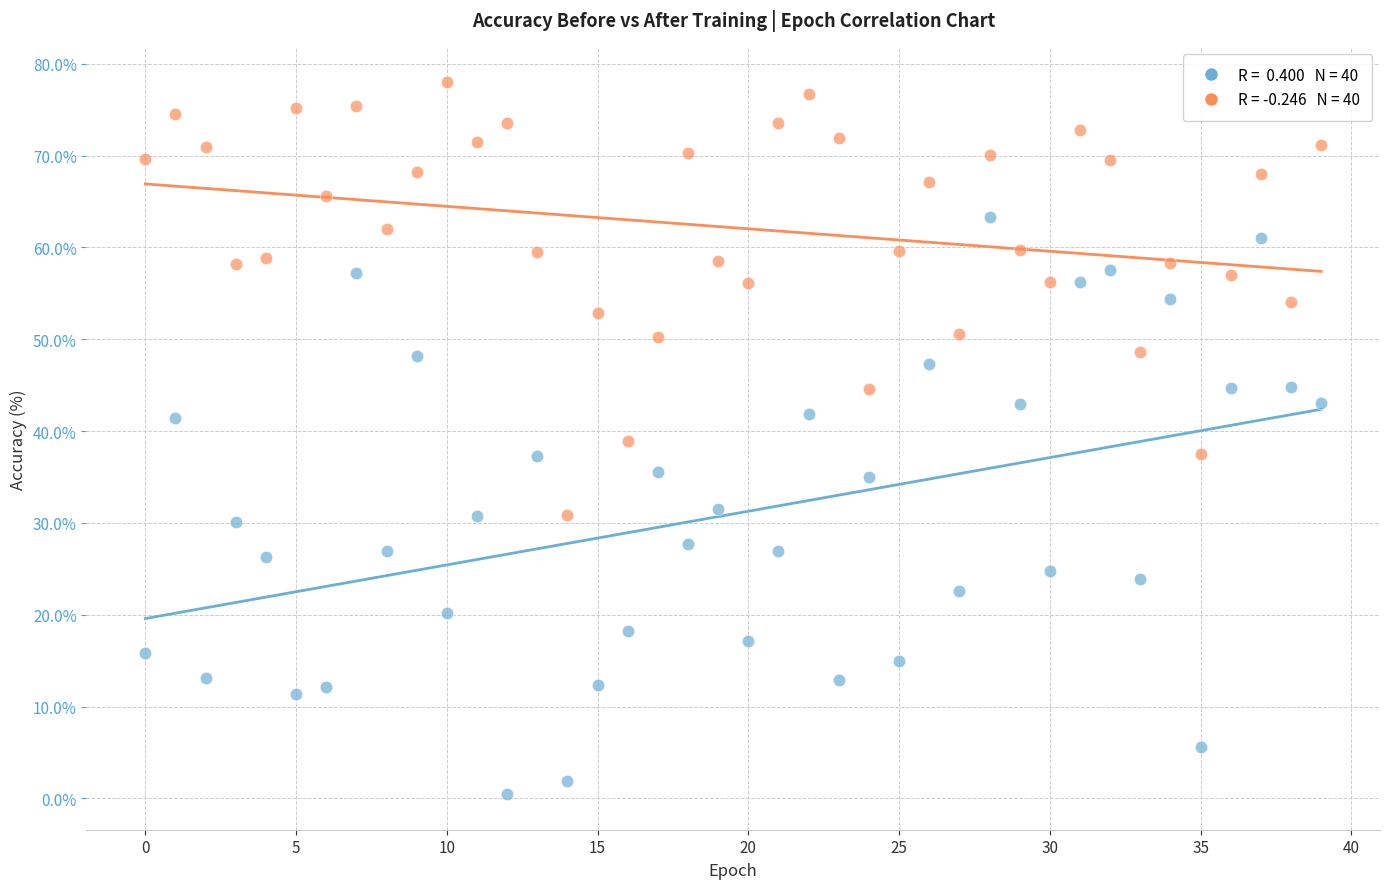

Across all data points, what is the range of Y values (max minus min)?

77.5